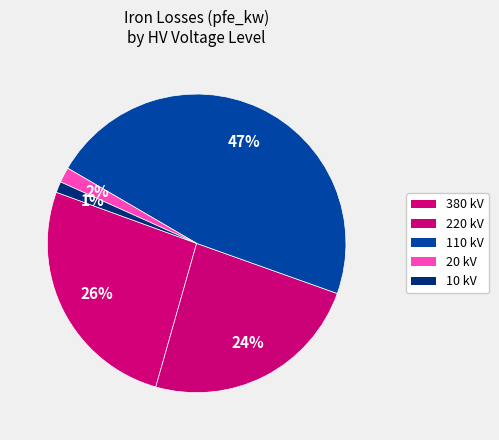

Count the number of slices in the pie.

5